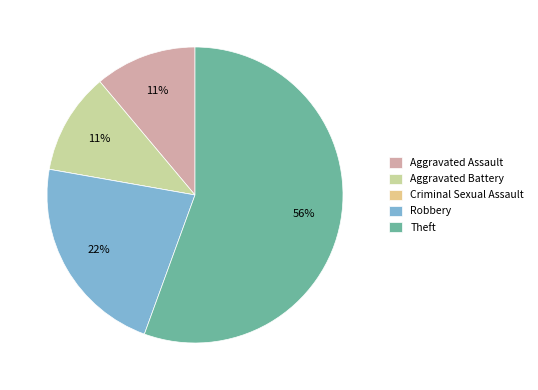

To the nearest percent, what percentage of the pie is Aggravated Battery?

11%